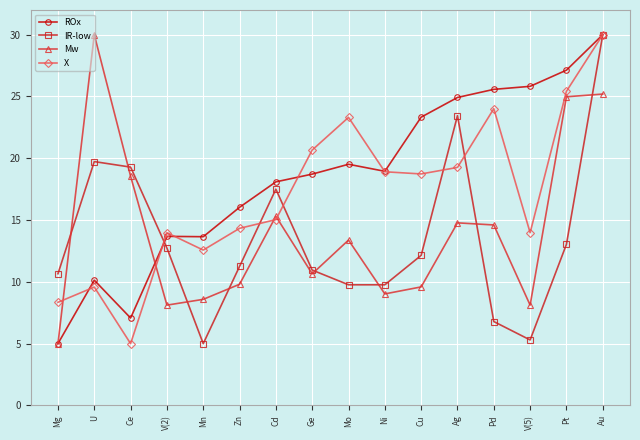

In X, how many points are lower than both neighbors (excluding endpoints)?

4